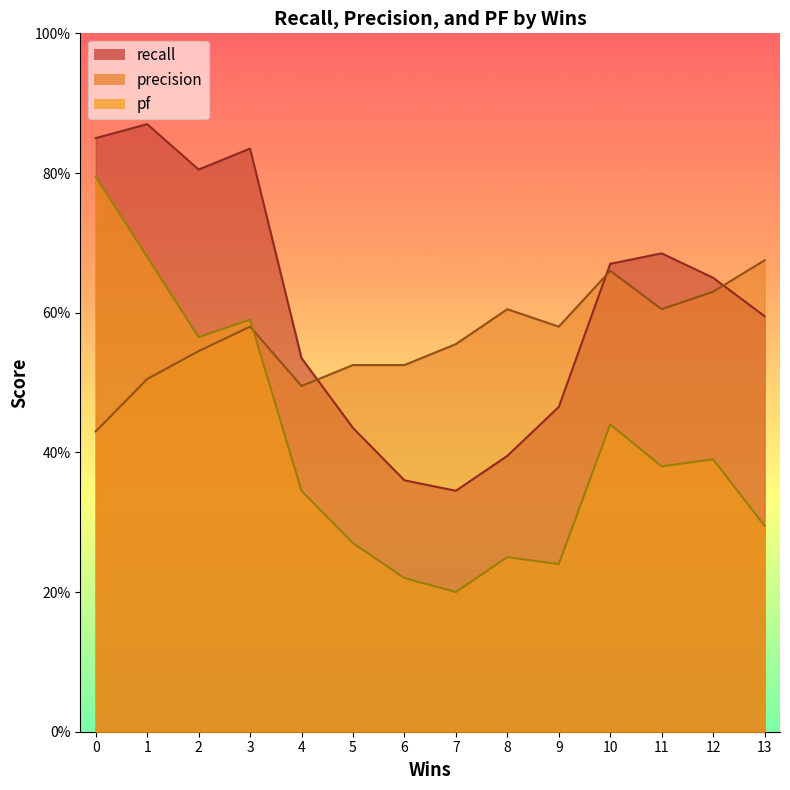

What is the value of the precision point at the 4th from the left?

0.6